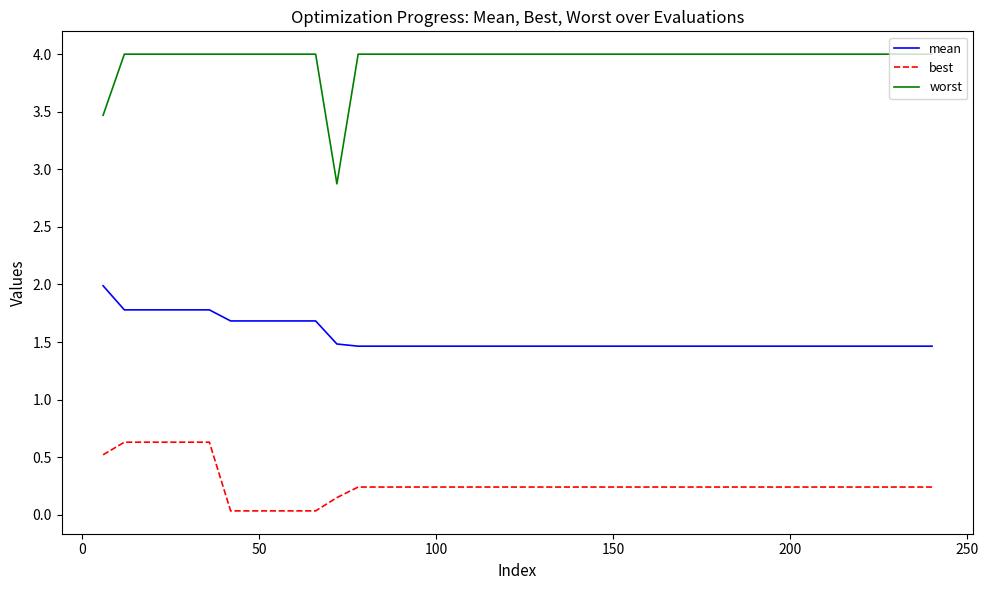

How many lines are shown in the chart?

3